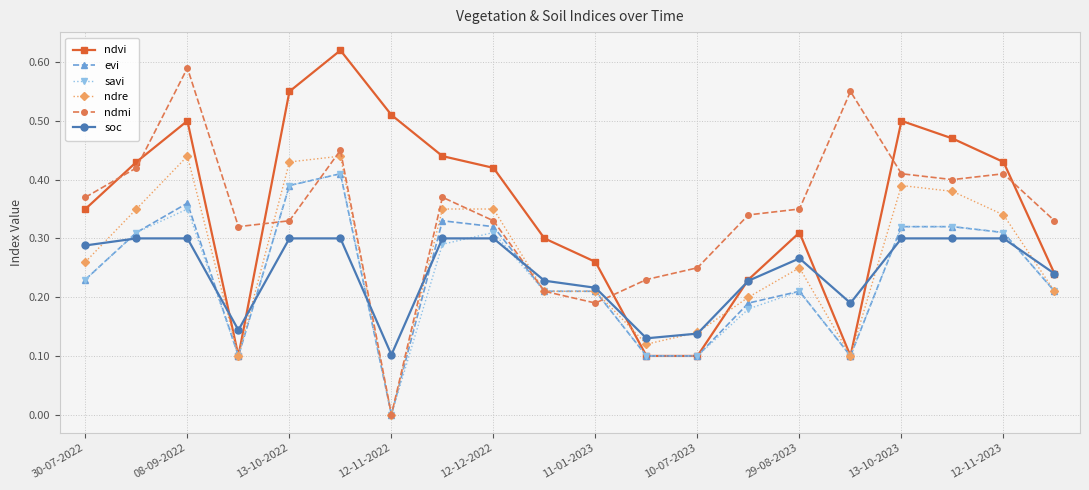

True or false: ndvi and ndmi cross at least once.

True